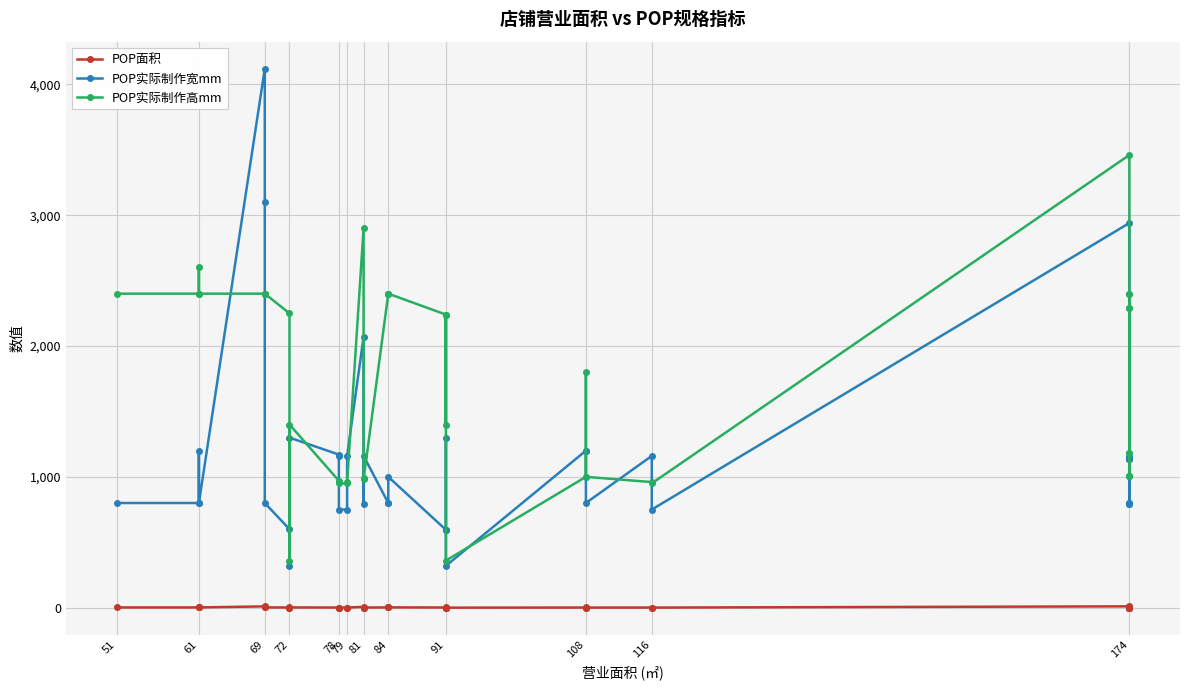

True or false: POP实际制作宽mm and POP面积 intersect in this chart.

False